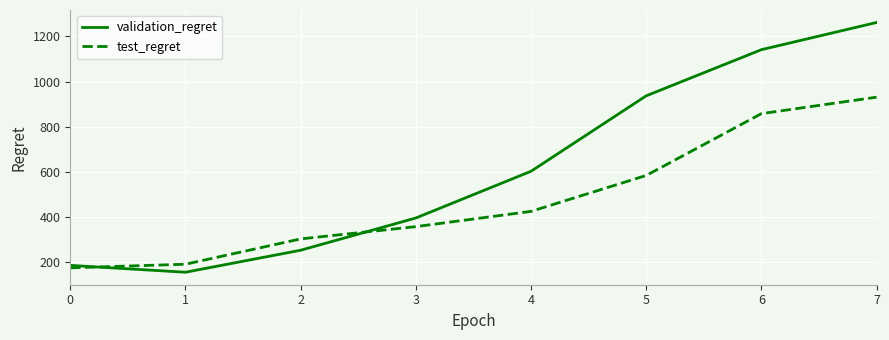

How many values in the validation_regret series are below 602?

4